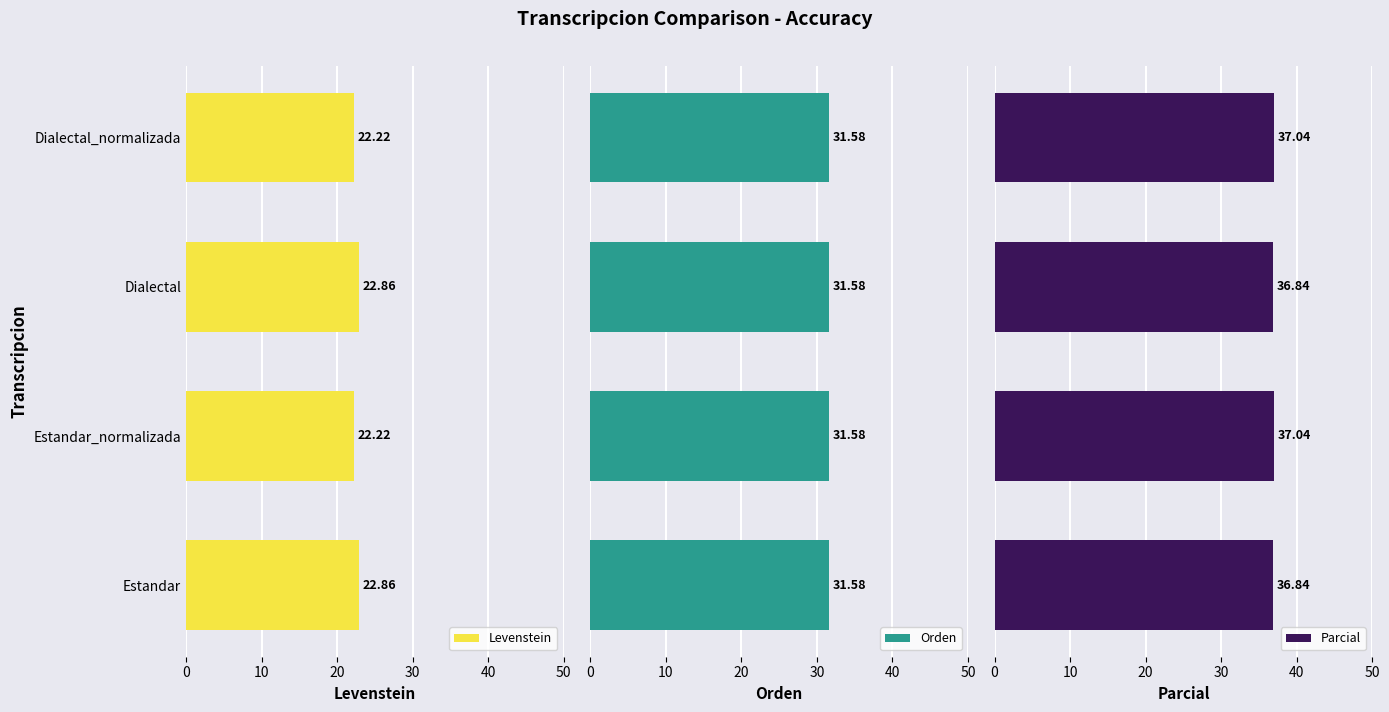

What is the difference between the Levenstein values at Estandar_normalizada and Dialectal?

0.6